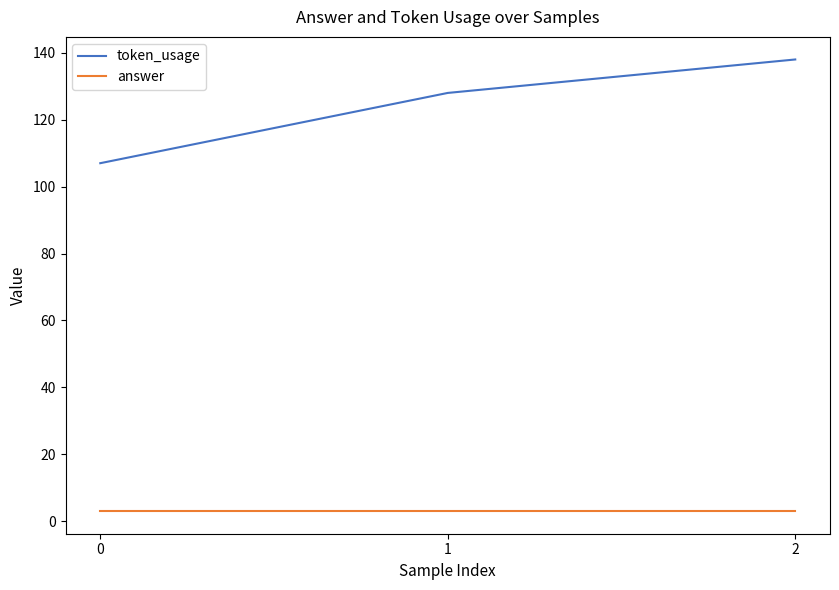

Rank the series by their average value, from highest to lowest.

token_usage, answer